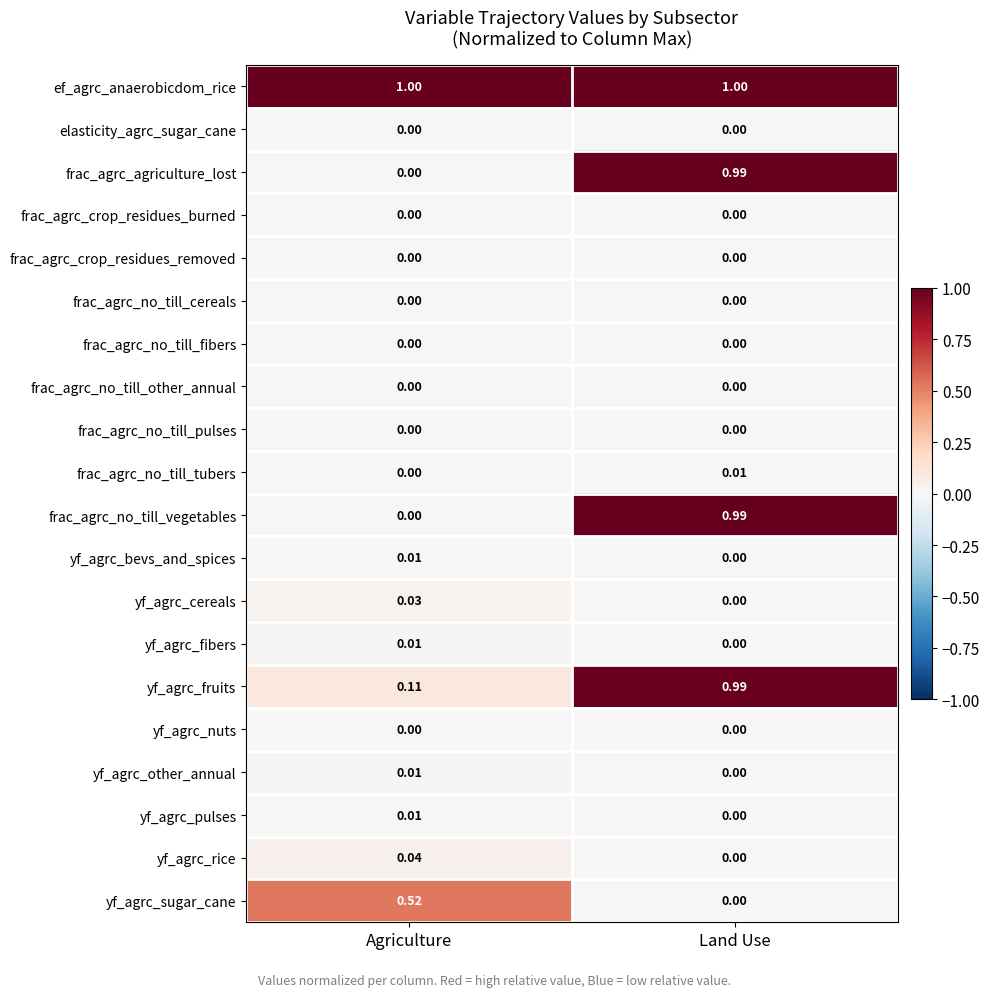

What is the difference between the highest and lowest values at Agriculture?

1.0